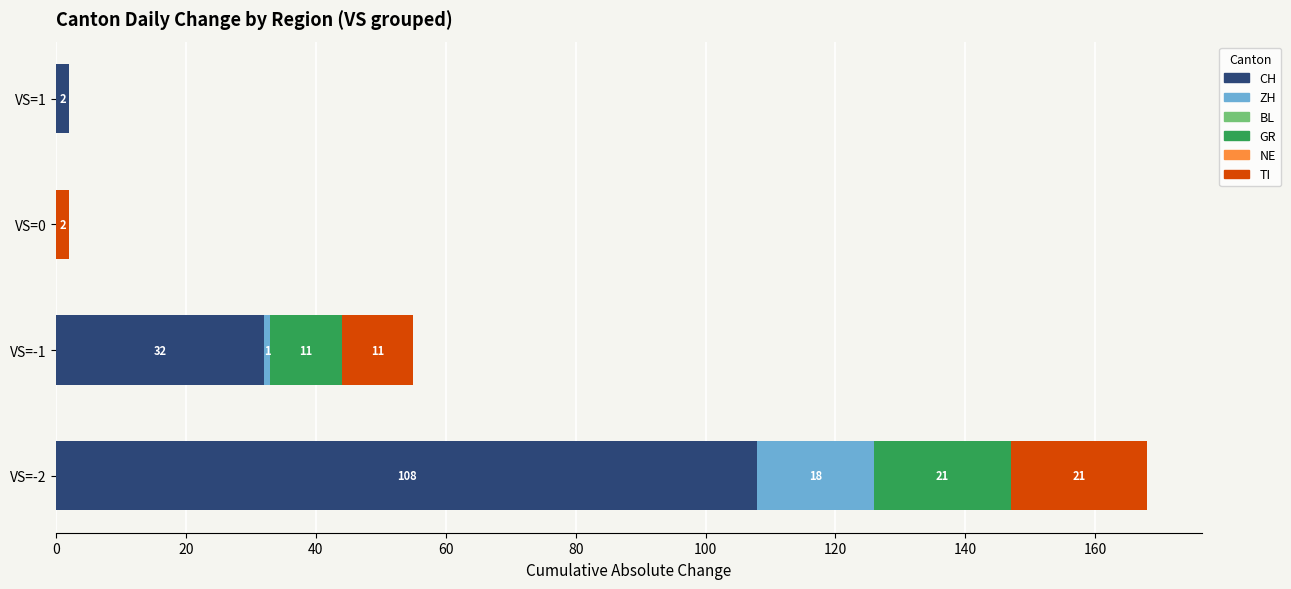

The value of CH at VS=-1 is 9. True or false?

False